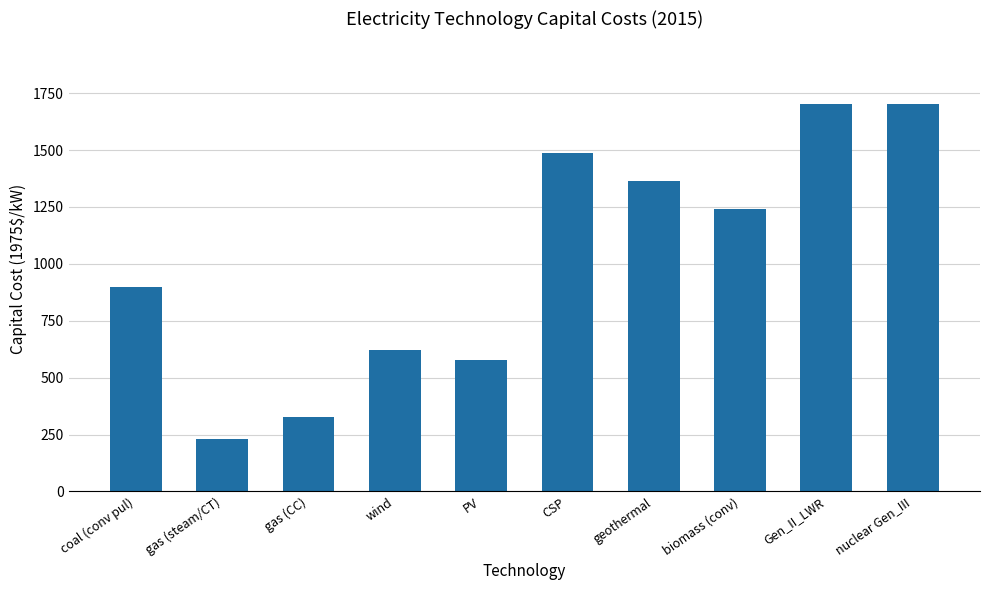

What is the maximum value shown in the chart?

1704.0